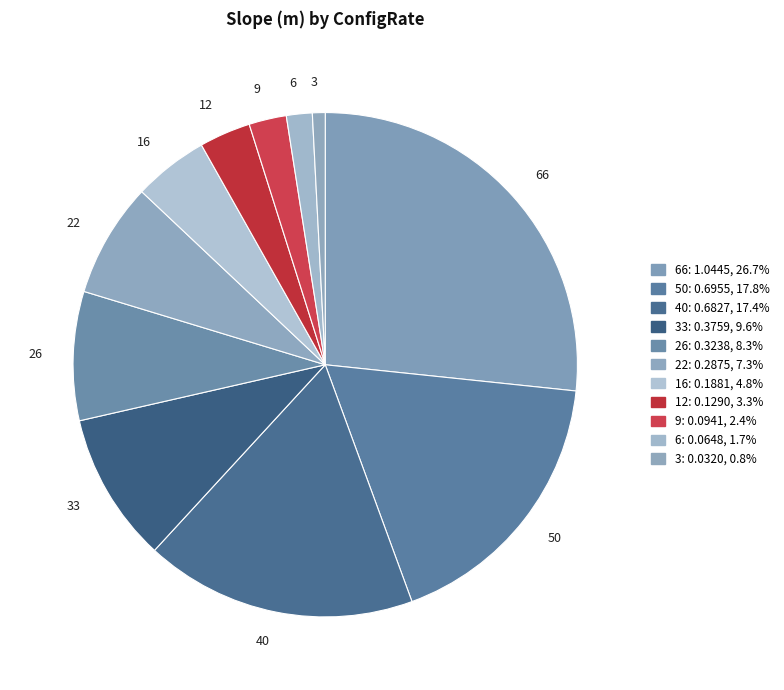

Is there any slice that represents more than half of the pie?

No